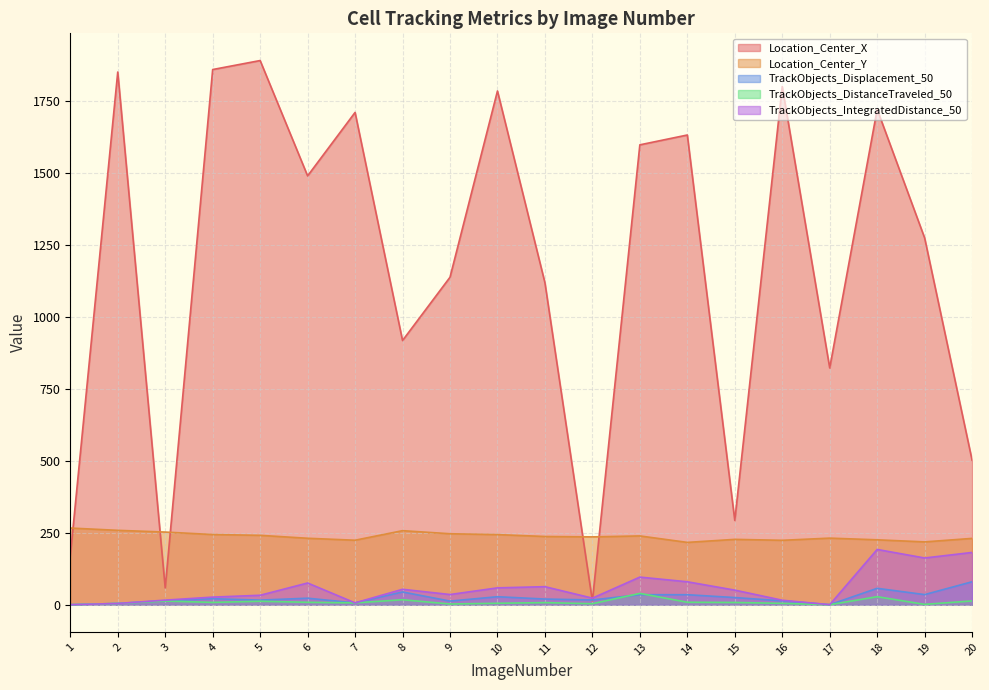

Where is the first local maximum for TrackObjects_IntegratedDistance_50?

6